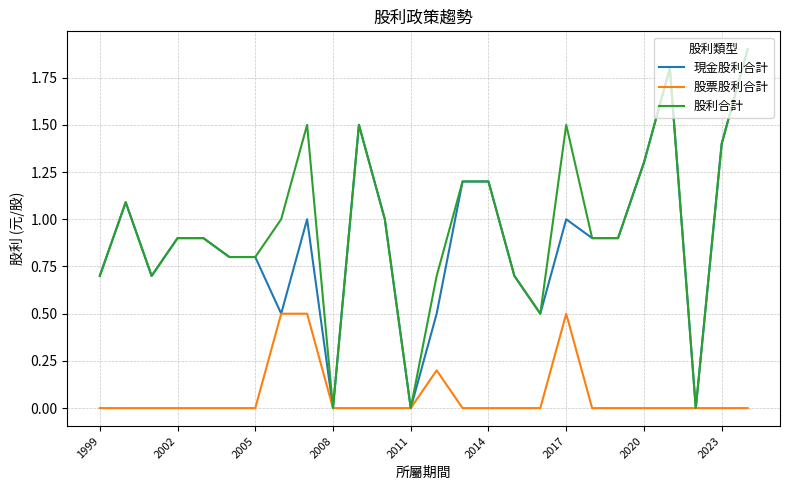

What is the maximum value for 現金股利合計?

1.9